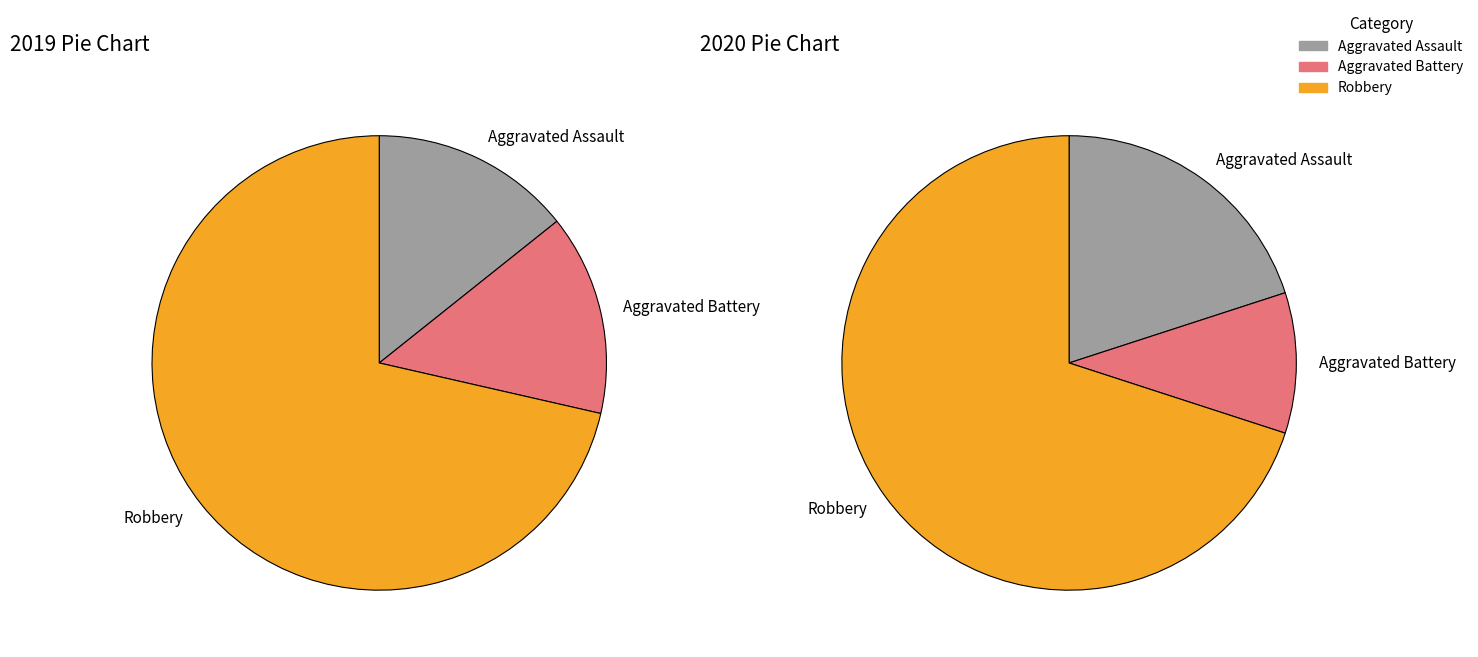

Which series has the largest range (max minus min)?

values_2020